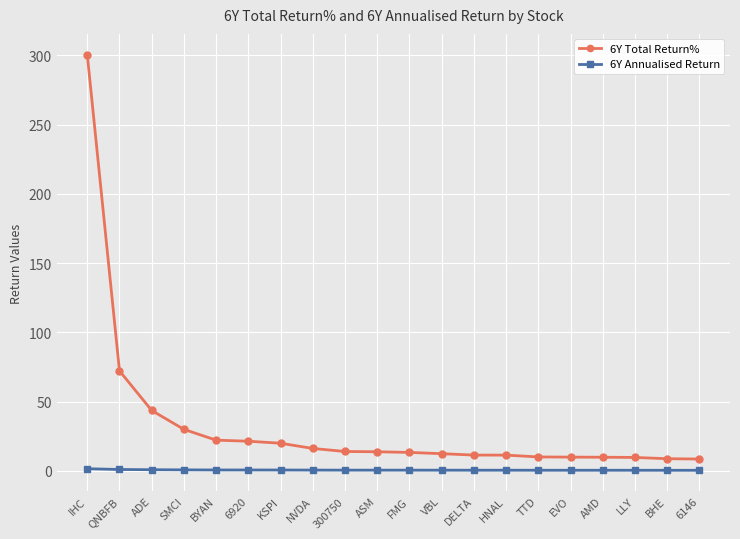

What is the value of the 6Y Annualised Return point at the 15th from the left?

0.5